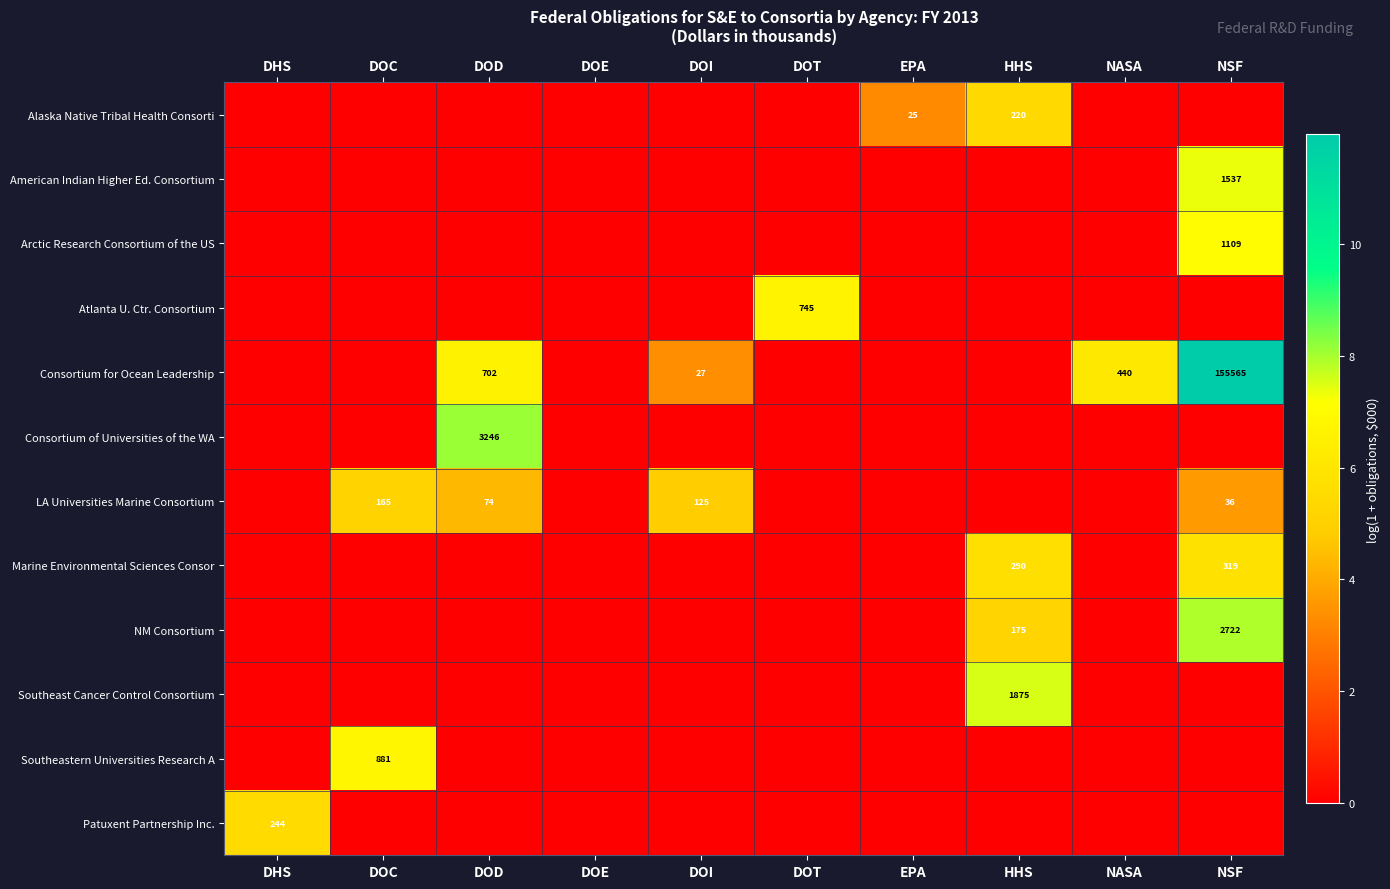

The value of LA Universities Marine Consortium at DOC is 294. True or false?

False